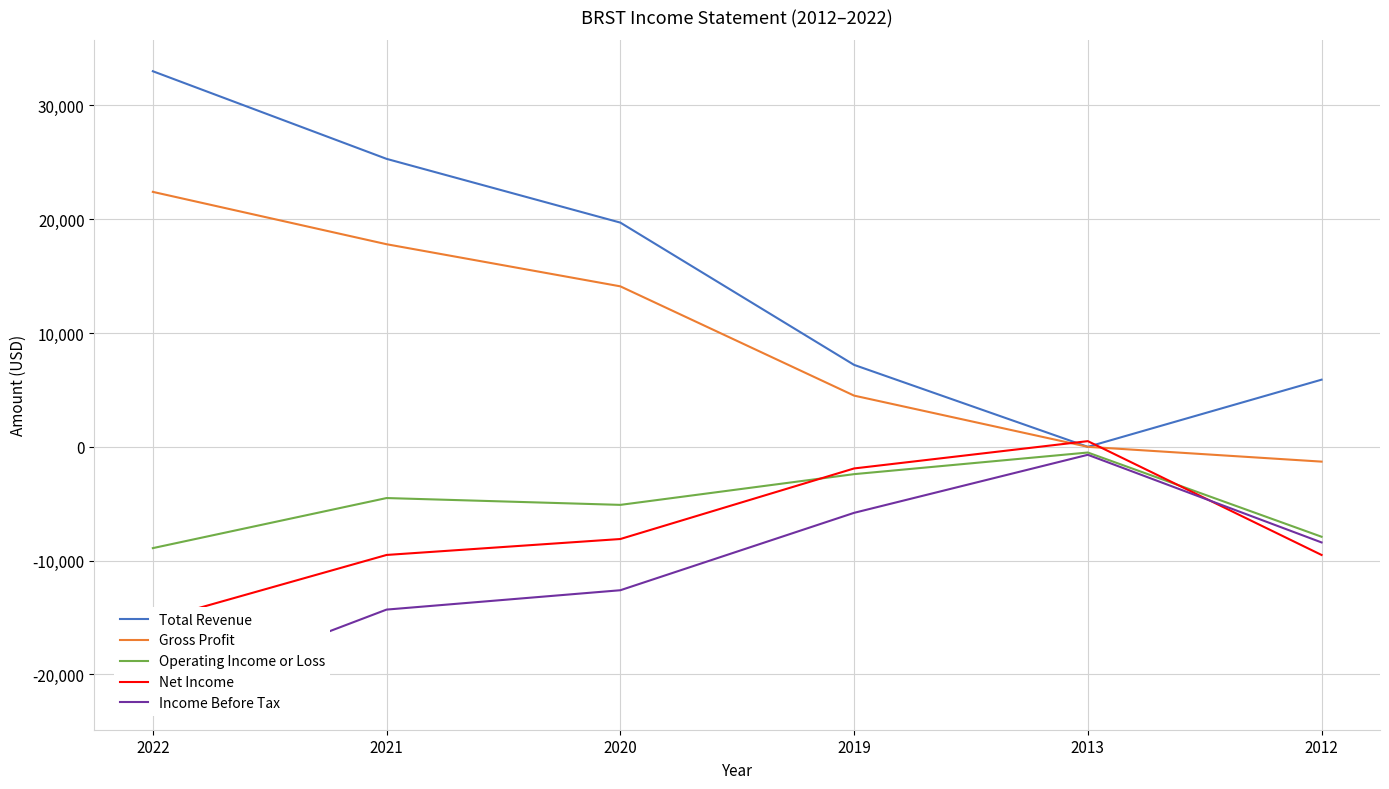

Count the number of categories in the chart.

6